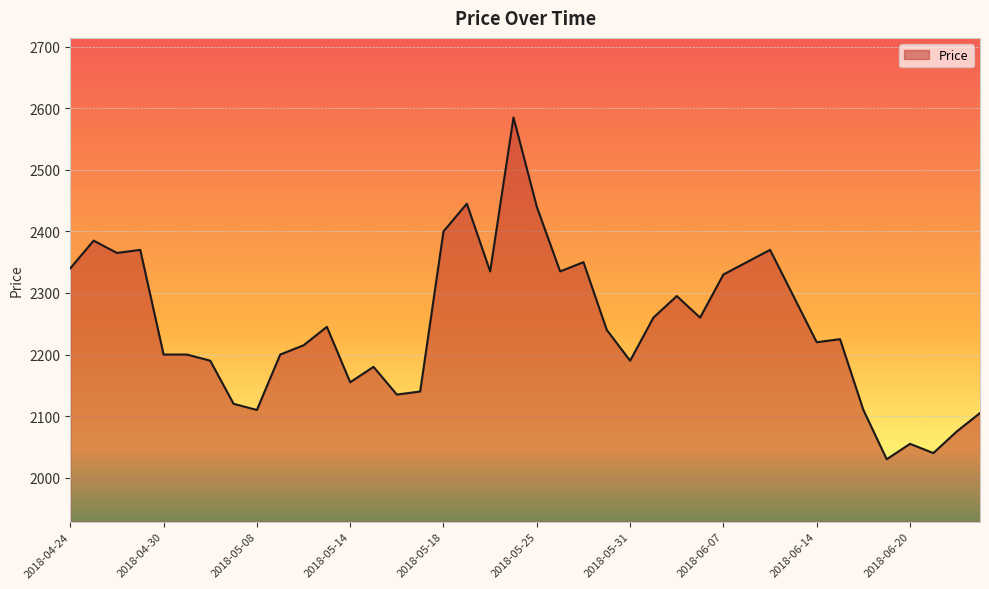

What is the greatest value displayed?

2585